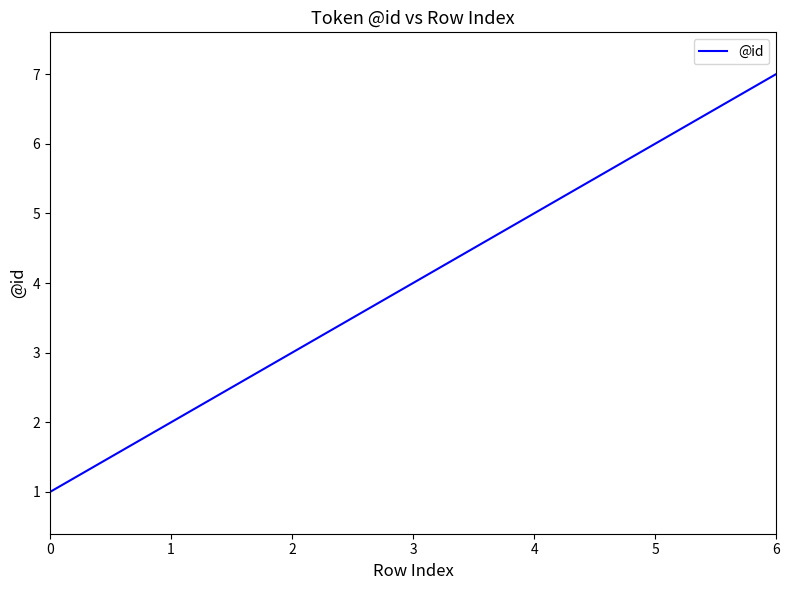

What is the minimum value shown in the chart?

1